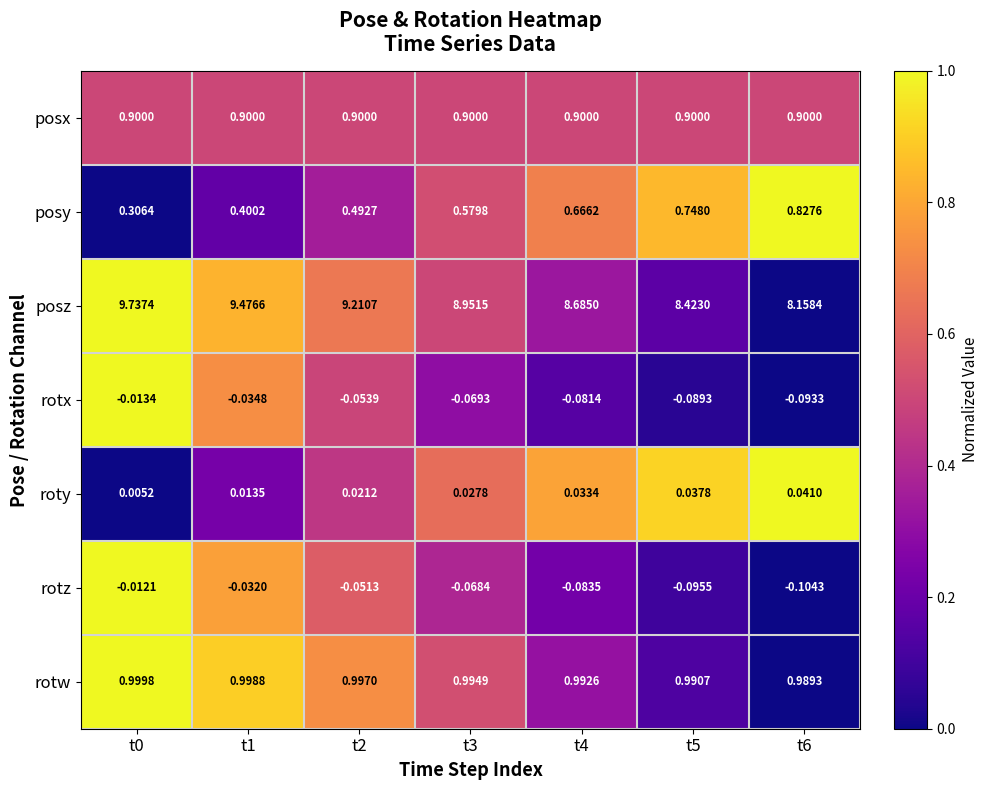

Which series has the largest total across all categories?

posz